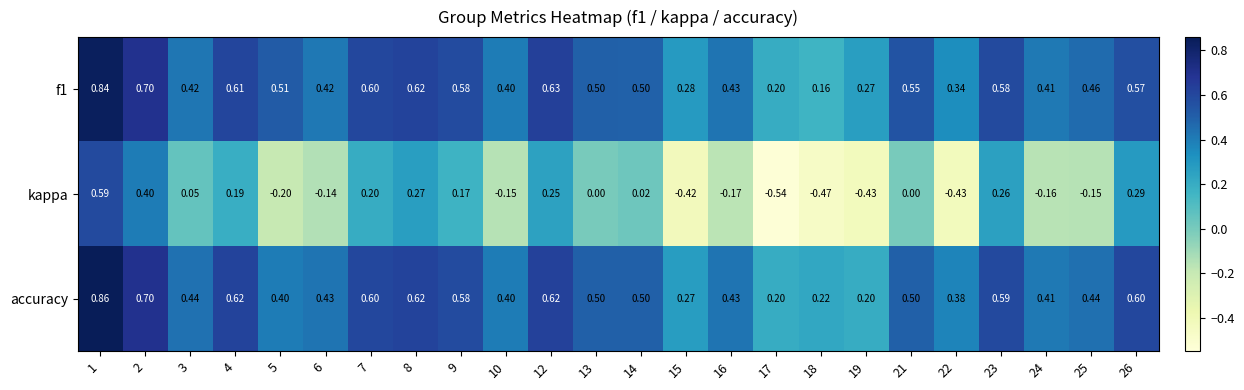

Is the value of f1 at 4 greater than the value of accuracy at 13?

Yes